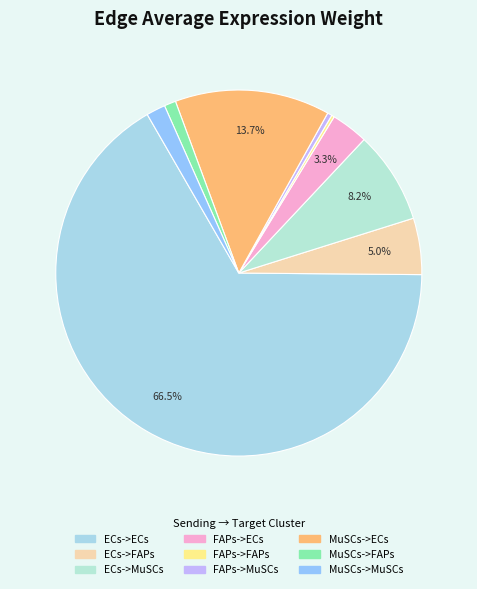

The MuSCs->ECs slice represents 14% of the pie. True or false?

True